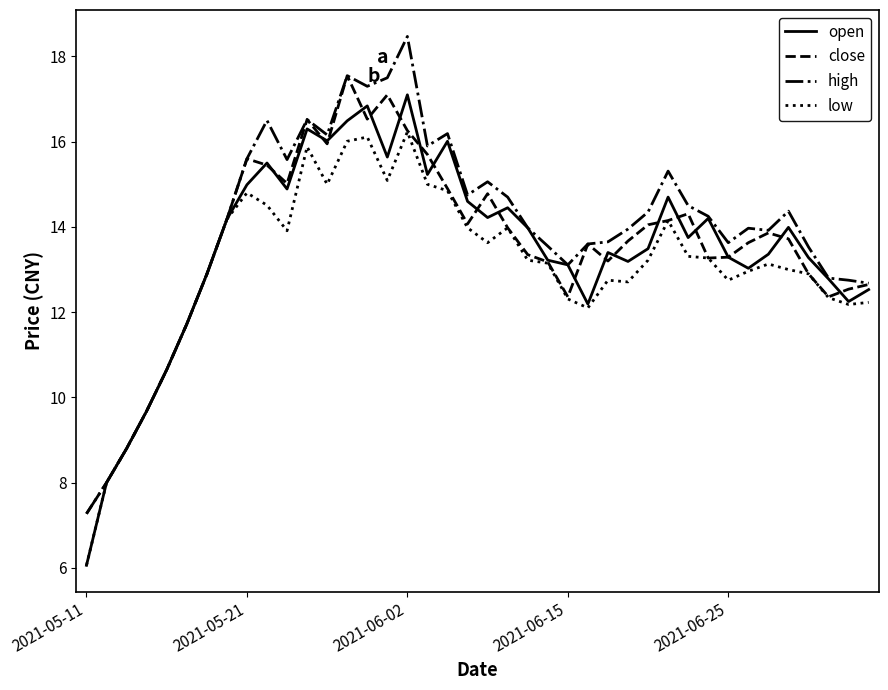

What is the lowest value of the low series?

6.1